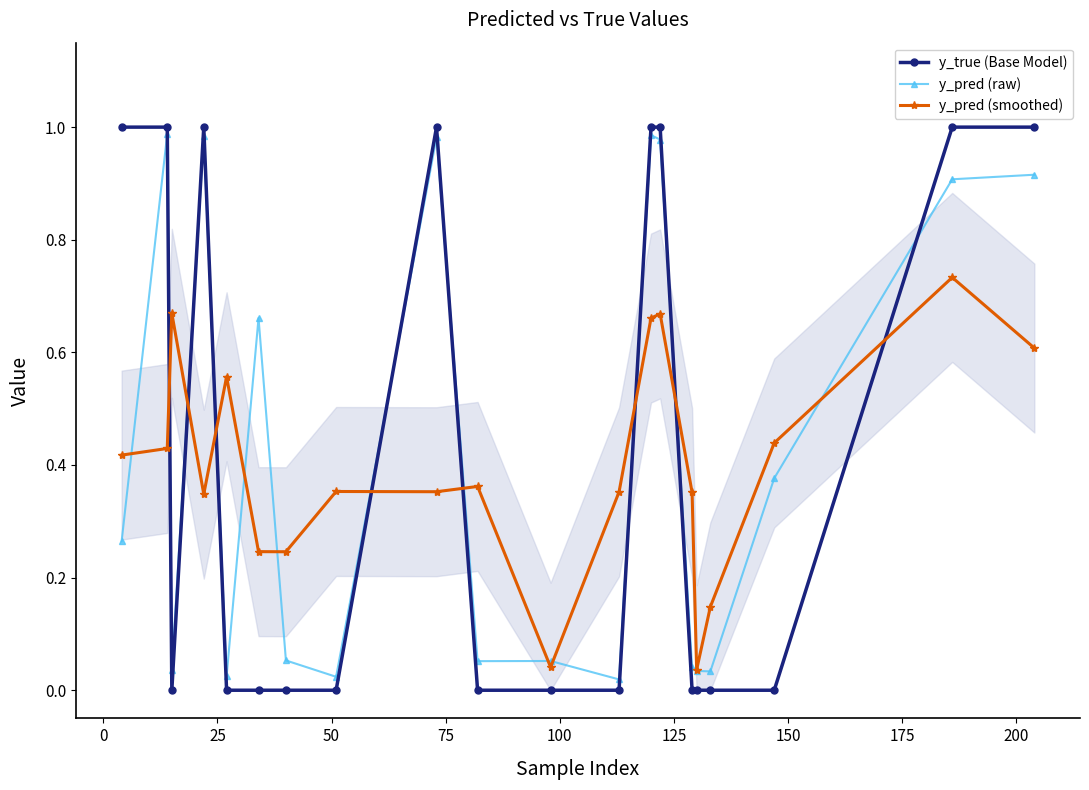

What is the difference between the maximum and minimum values in the y_pred (raw) series?

1.0